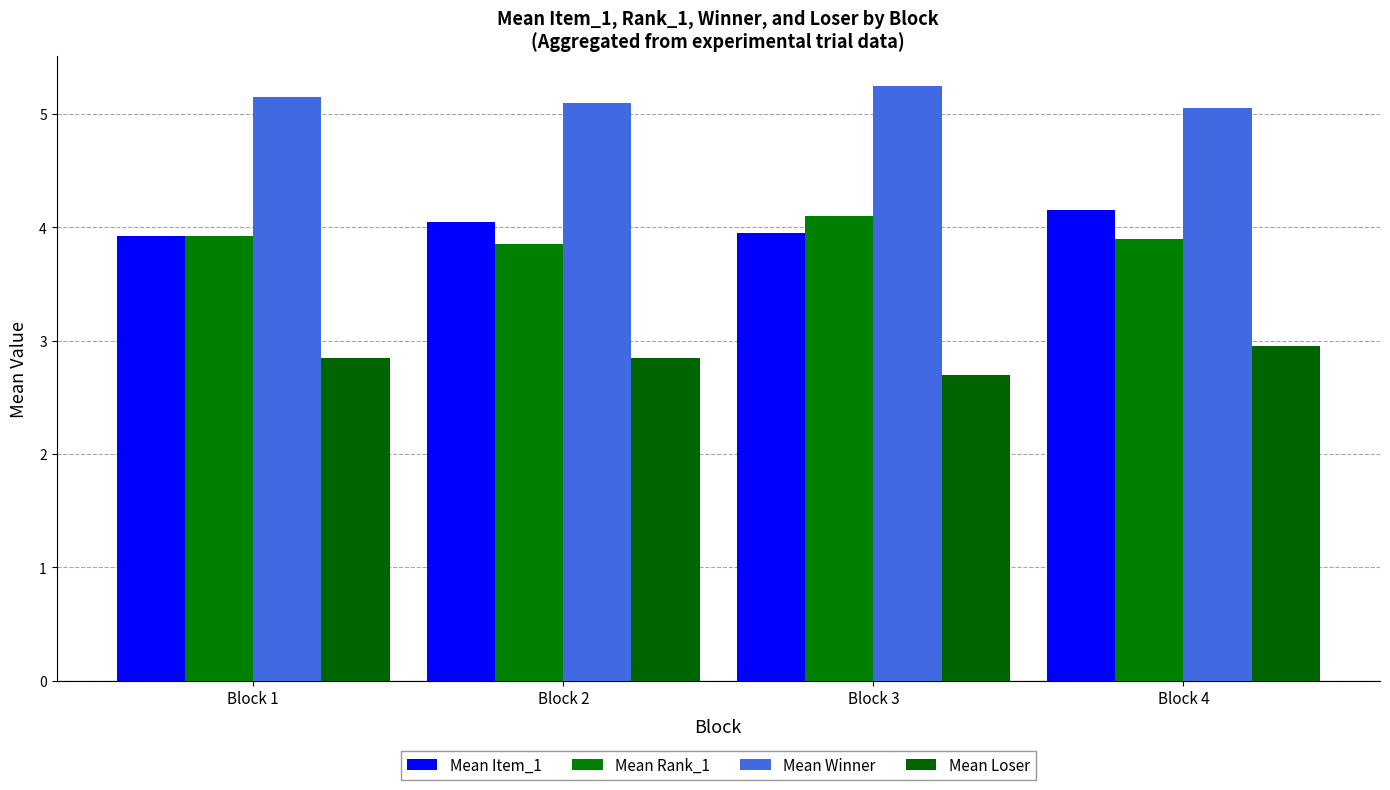

Which series has the largest total across all categories?

Mean Winner